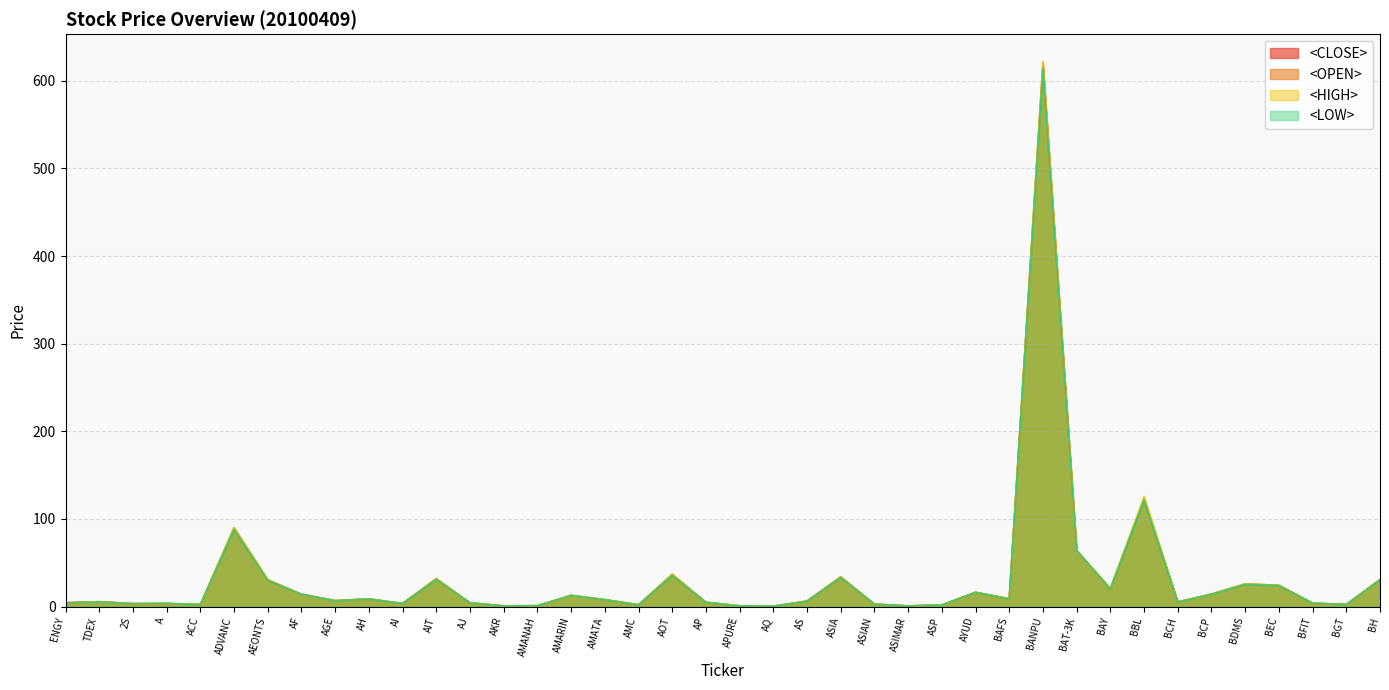

What are all the series names shown in the legend?

<CLOSE>, <OPEN>, <HIGH>, <LOW>